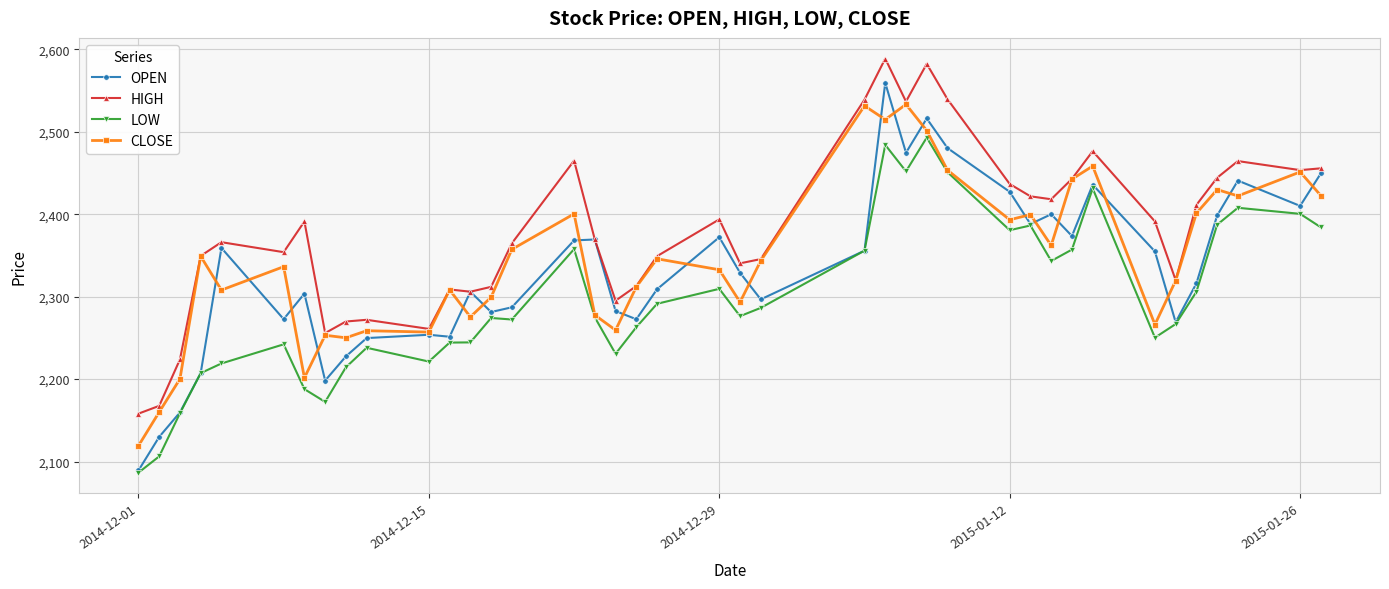

At how many categories does at least one series exceed 2388?

19